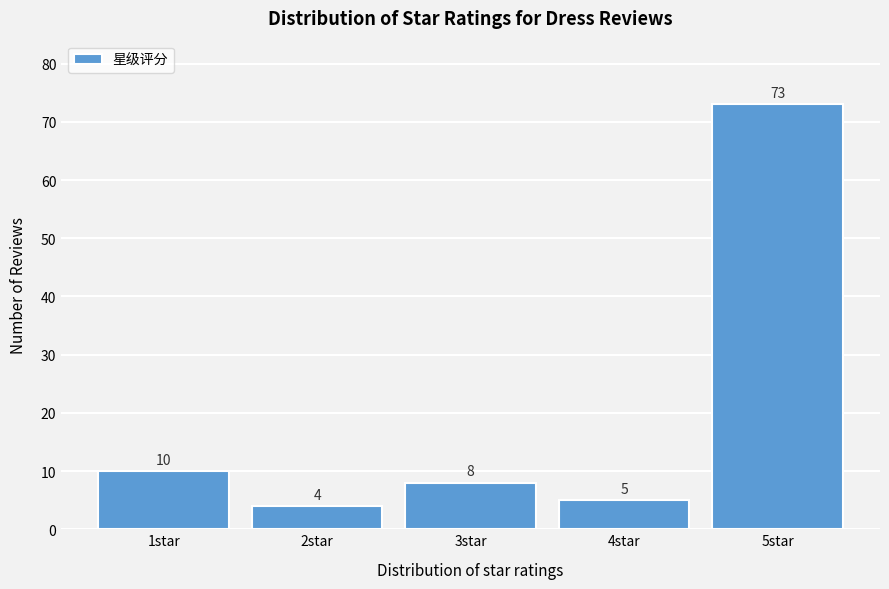

Reading left to right, extract all data points from this chart.

10	4	8	5	73